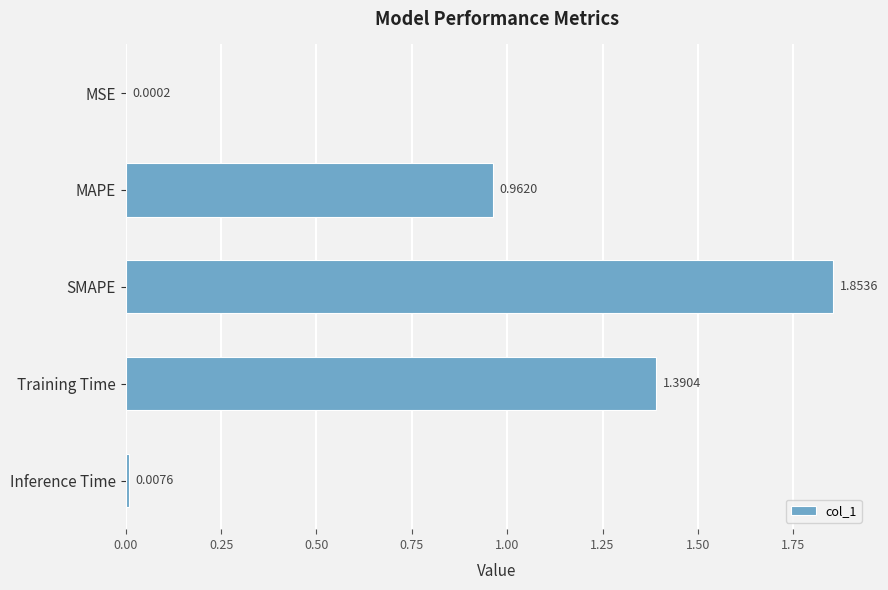

Where is the data nearest to the value 0?

MSE